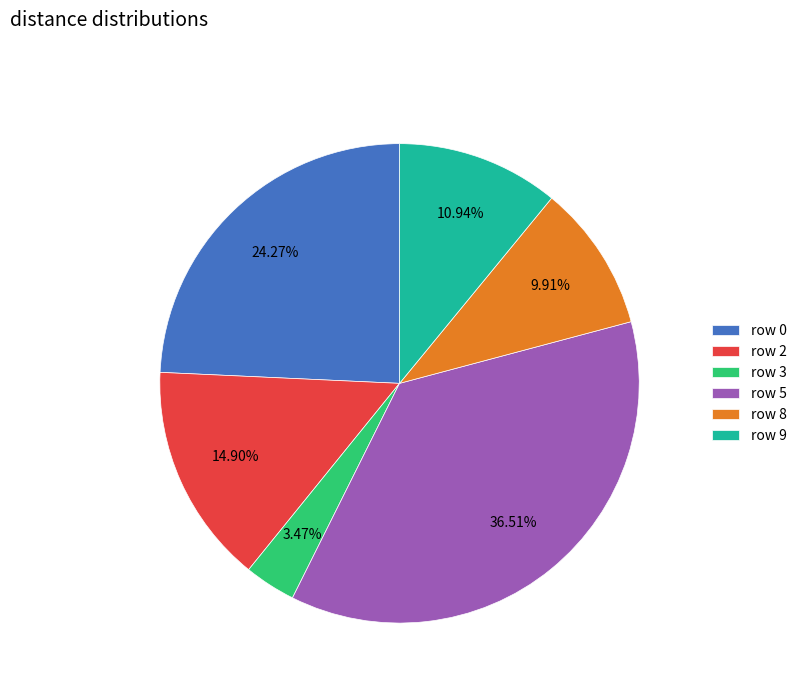

Which category has the smallest portion of the pie?

row 3